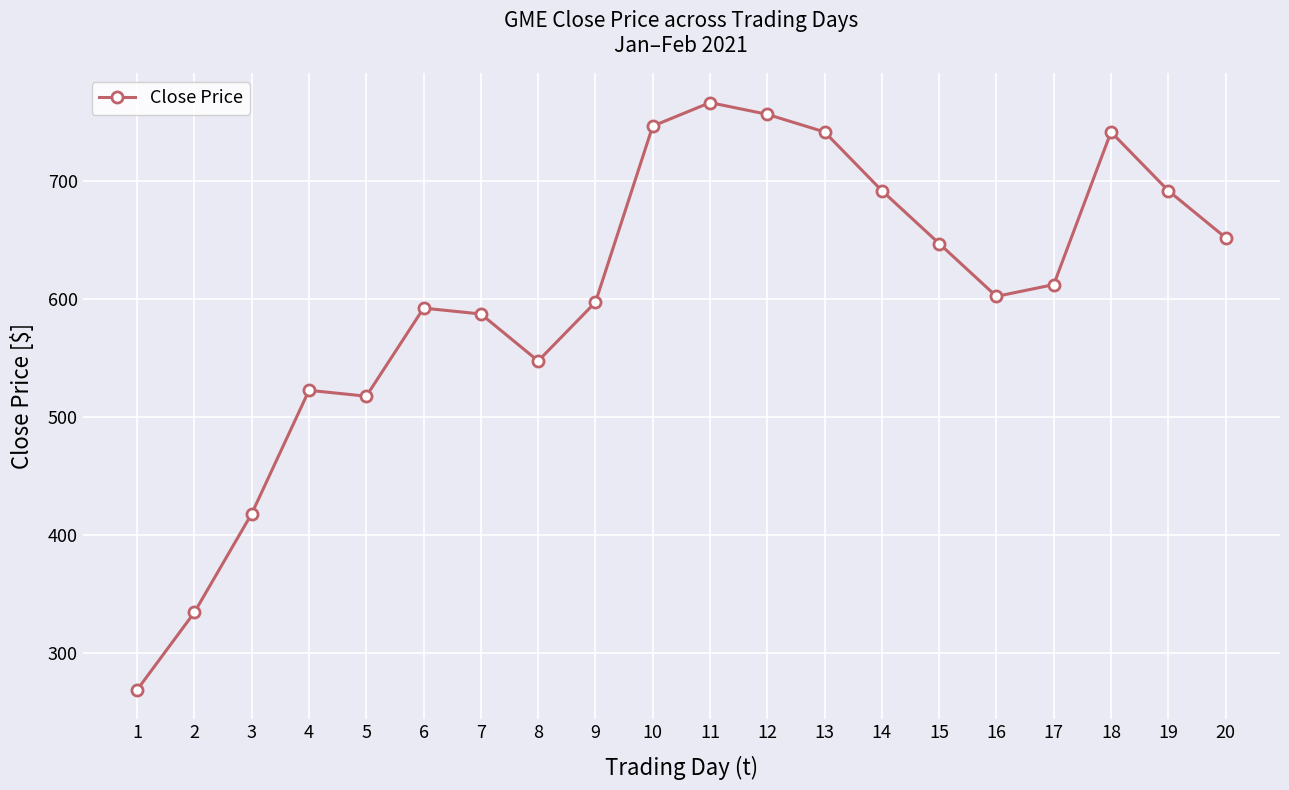

What is the ratio of the value at 2 to the value at 5?

0.6